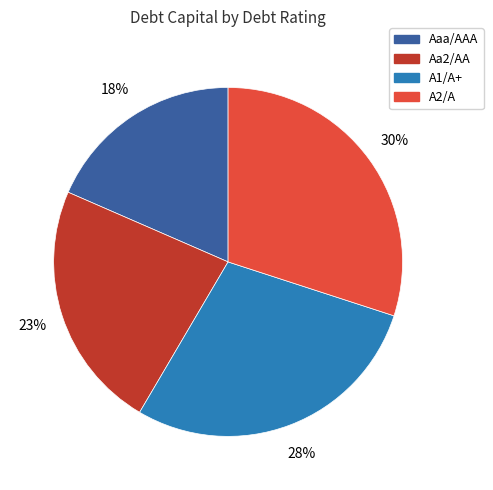

The Aaa/AAA slice represents 18% of the pie. True or false?

True